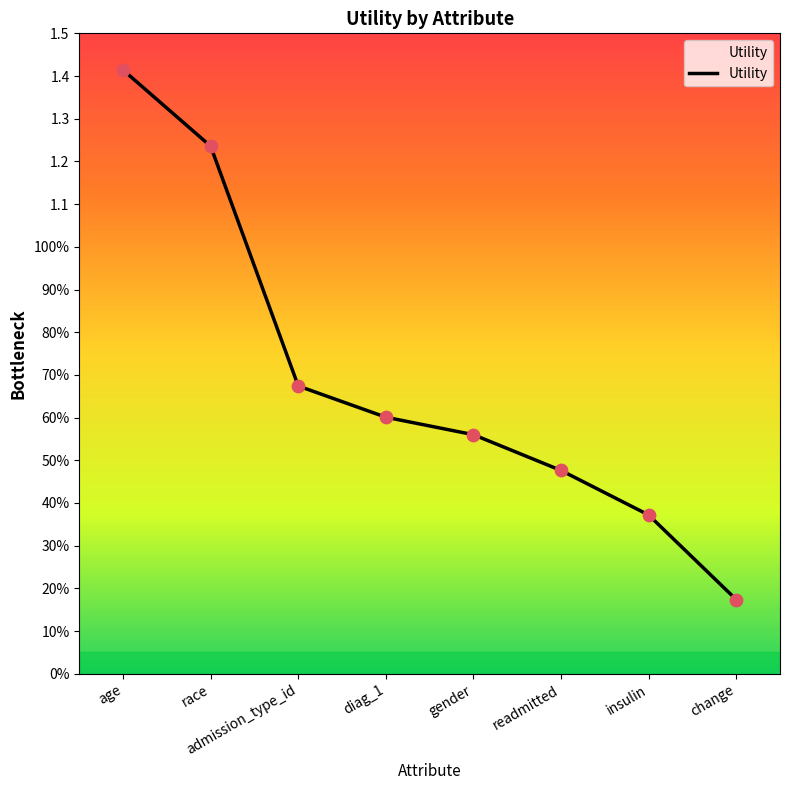

What is the change in value from age to admission_type_id?

-0.7